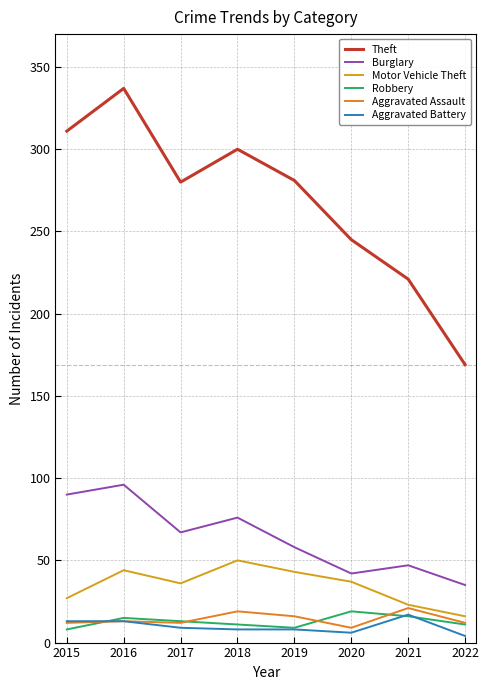

What is the average value of the Burglary series?

64